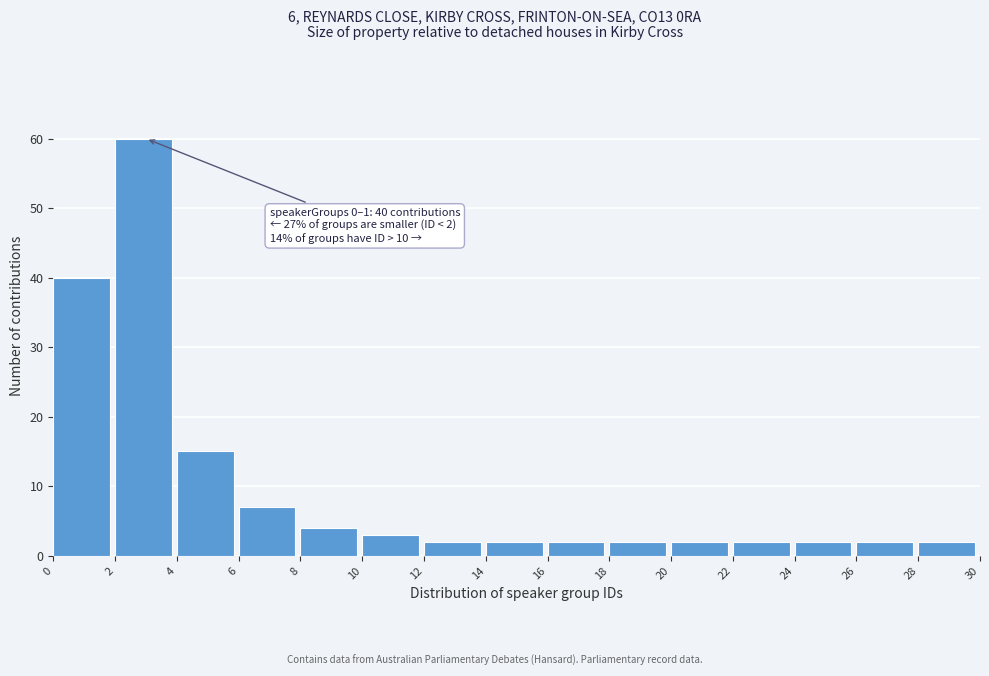

Which range on the x-axis has the tallest bar?

2 to 4